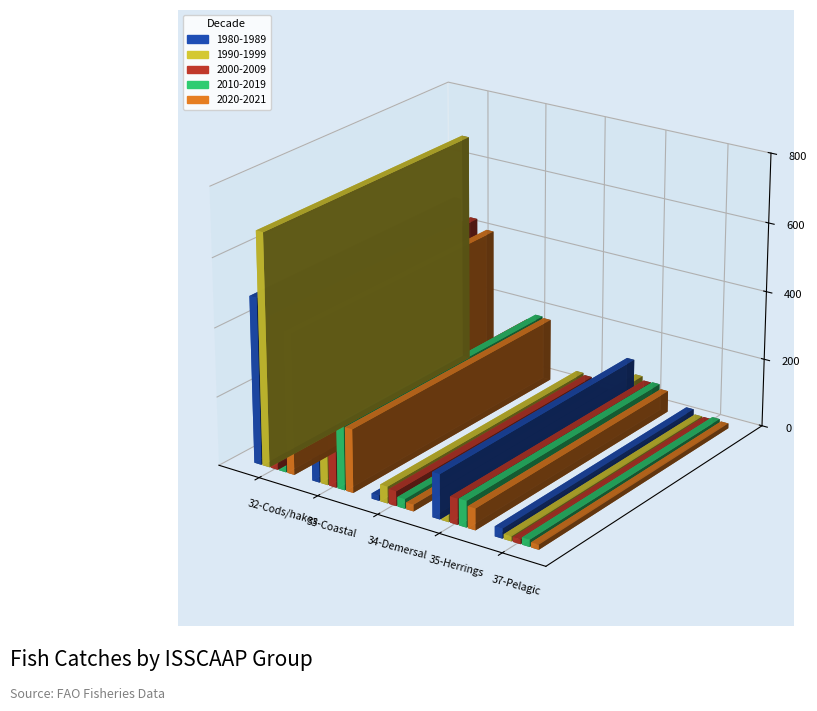

Rank the series by their maximum value, from lowest to highest.

2010-2019, 2020-2021, 2000-2009, 1980-1989, 1990-1999